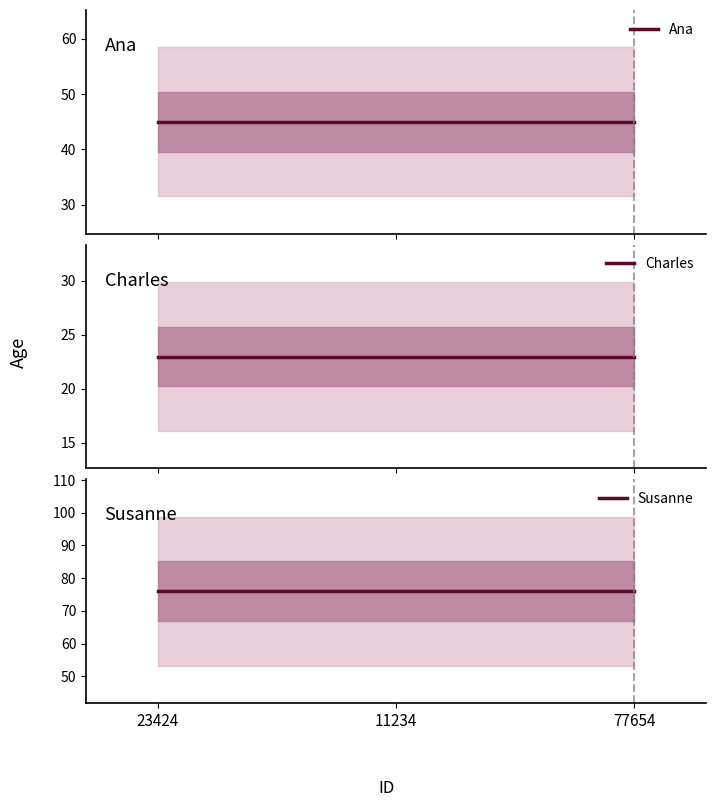

Between 11234 and 77654, which series saw the biggest shift?

Ana